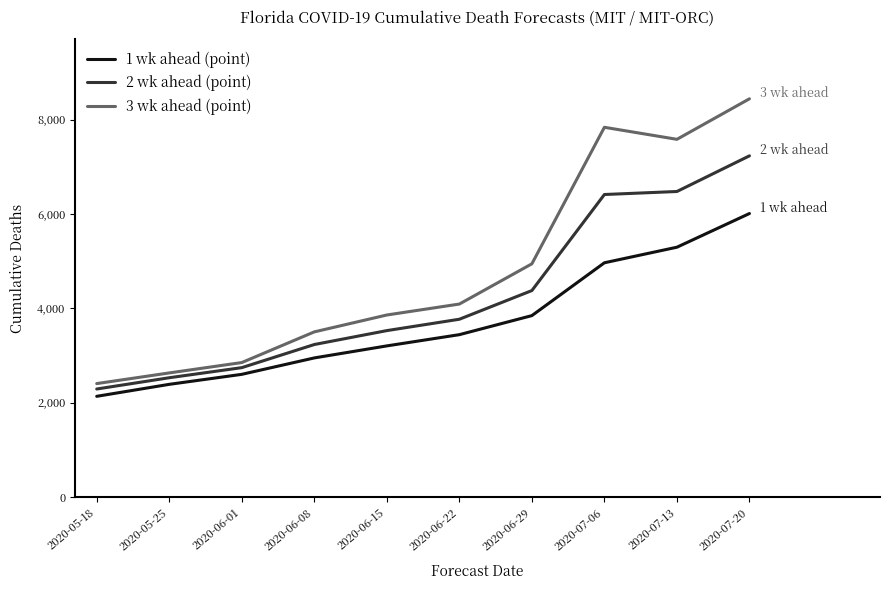

The value of 1 wk ahead (point) at 2020-05-25 is 2390. True or false?

True